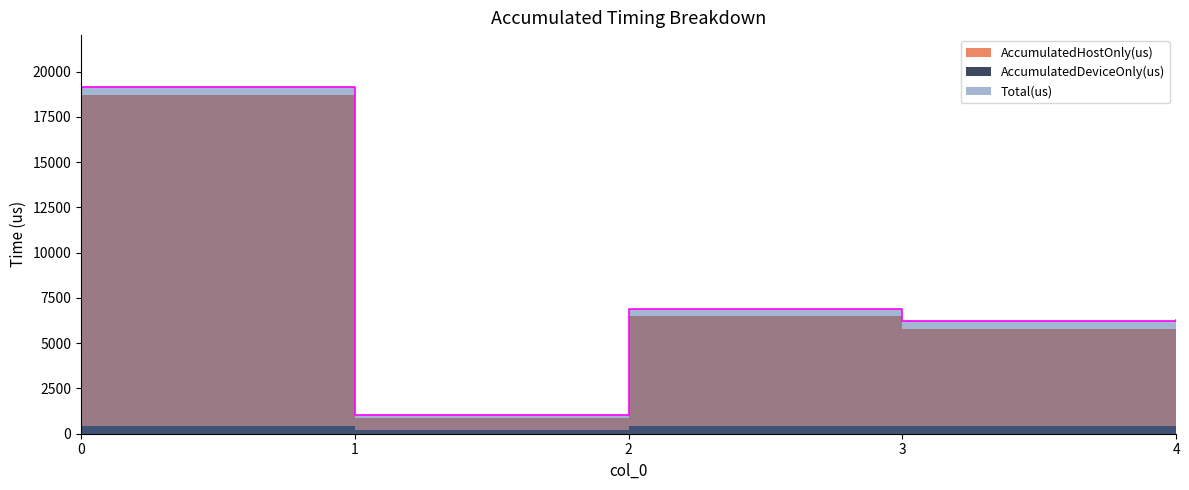

How many lines are shown in the chart?

3